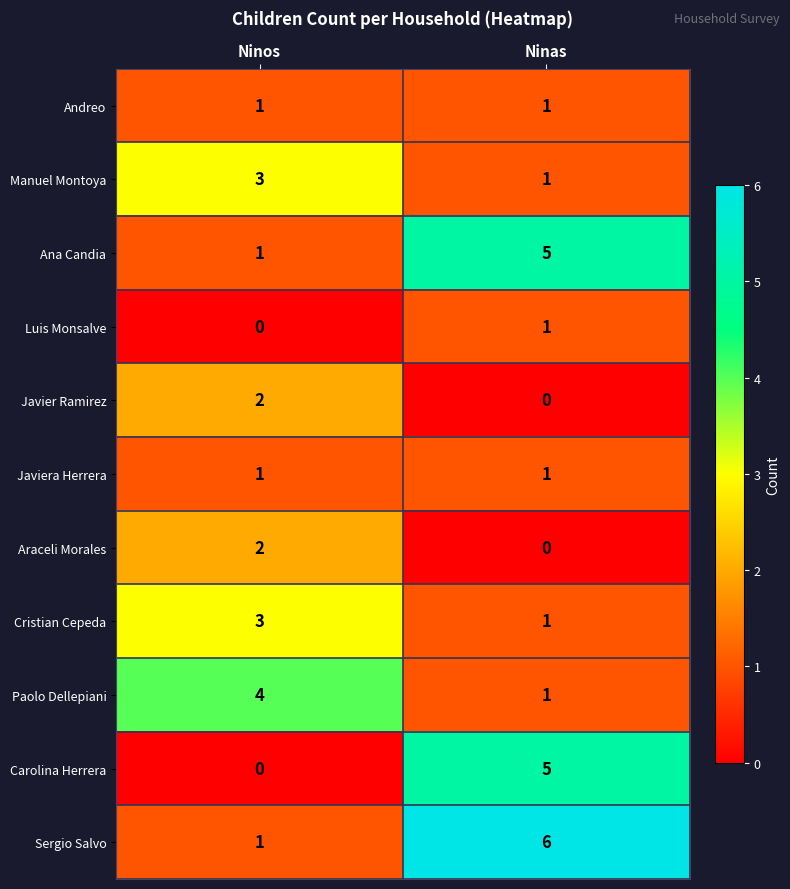

Reading right to left, what are all the values shown in this chart?

Andreo: Ninas=1	Ninos=1
Manuel Montoya: Ninas=1	Ninos=3
Ana Candia: Ninas=5	Ninos=1
Luis Monsalve: Ninas=1	Ninos=0
Javier Ramirez: Ninas=0	Ninos=2
Javiera Herrera: Ninas=1	Ninos=1
Araceli Morales: Ninas=0	Ninos=2
Cristian Cepeda: Ninas=1	Ninos=3
Paolo Dellepiani: Ninas=1	Ninos=4
Carolina Herrera: Ninas=5	Ninos=0
Sergio Salvo: Ninas=6	Ninos=1